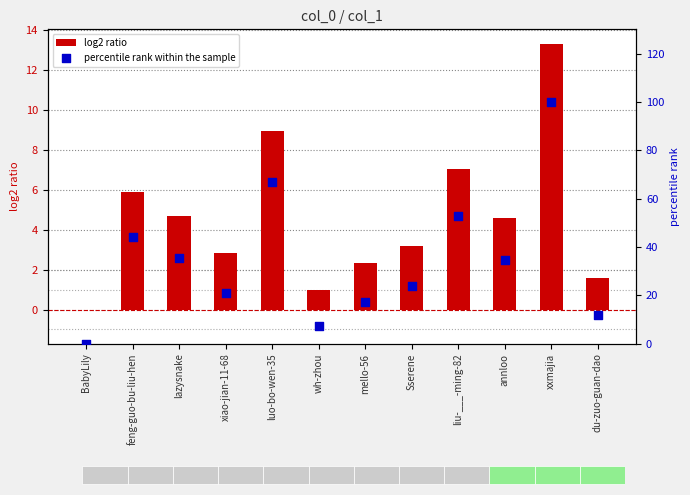

Is the value of log2 ratio at Sserene greater than the value of percentile rank within the sample at luo-bo-wen-35?

No